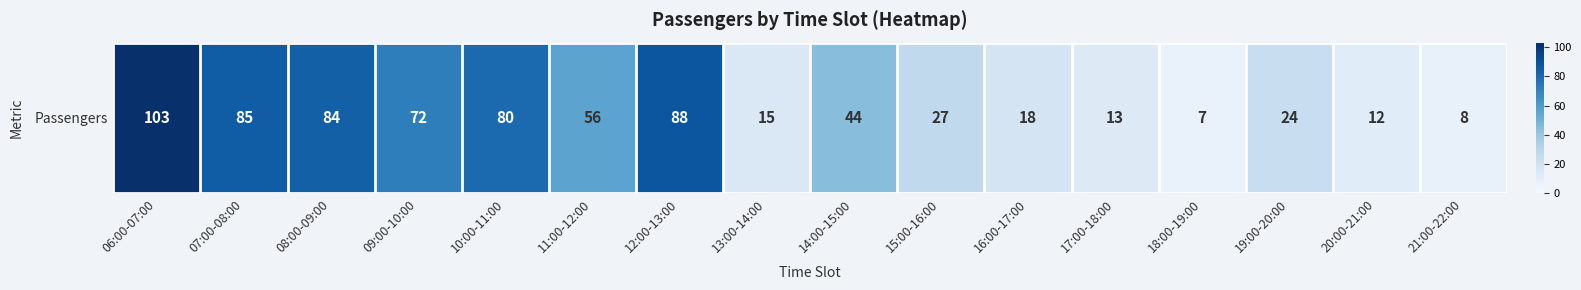

Reading left to right, transcribe all the data shown in this chart.

06:00-07:00=103	07:00-08:00=85	08:00-09:00=84	09:00-10:00=72	10:00-11:00=80	11:00-12:00=56	12:00-13:00=88	13:00-14:00=15	14:00-15:00=44	15:00-16:00=27	16:00-17:00=18	17:00-18:00=13	18:00-19:00=7	19:00-20:00=24	20:00-21:00=12	21:00-22:00=8